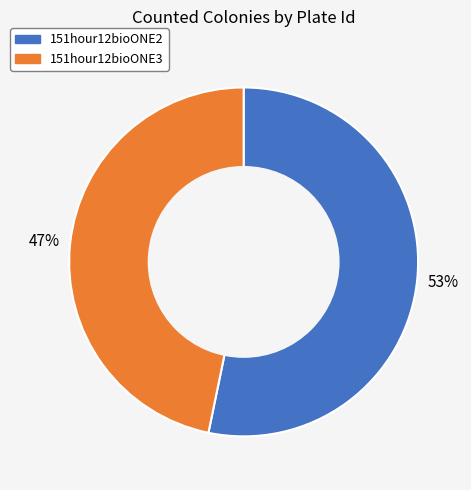

What is the ratio of the value at 151hour12bioONE3 to the value at 151hour12bioONE2?

0.9